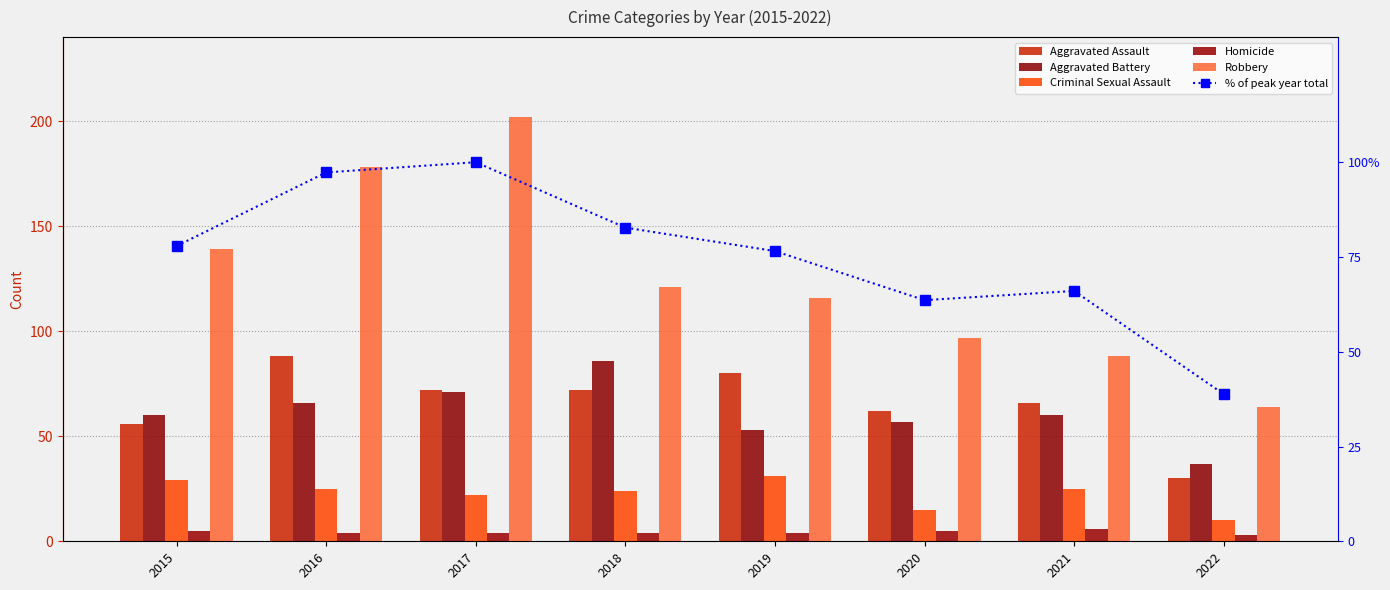

What is the average value of the Aggravated Battery series?

61.2